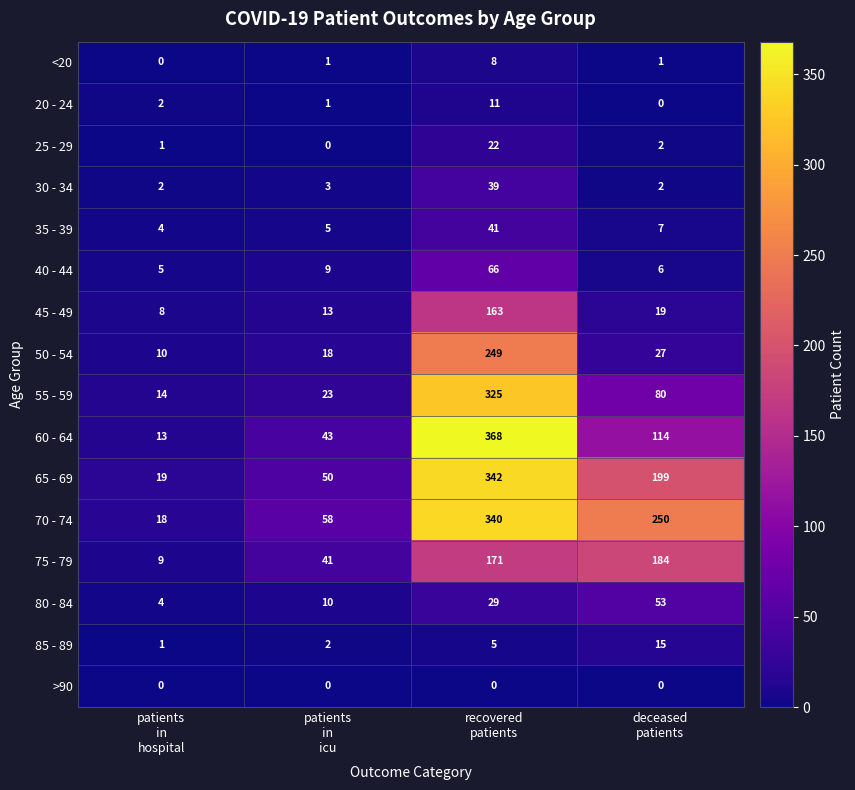

At which category is the sum across all series the highest?

recovered
patients